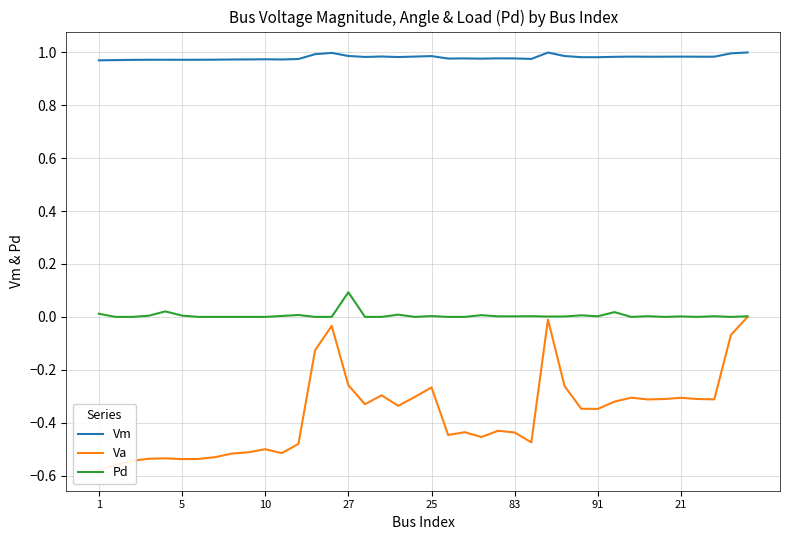

What are all the series names shown in the legend?

Vm, Va, Pd